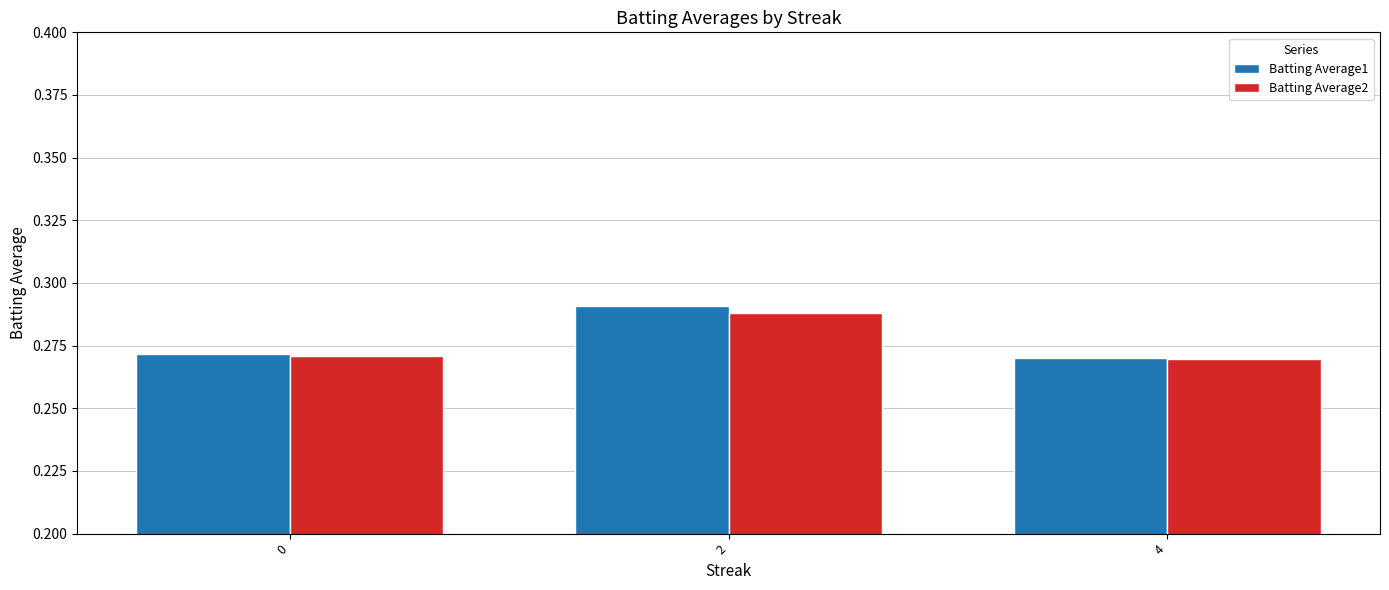

Which category has the highest value across all series?

2